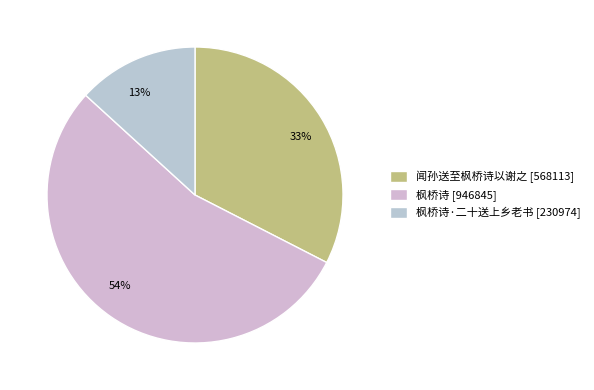

Rank the categories by value from highest to lowest.

枫桥诗, 闻孙送至枫桥诗以谢之, 枫桥诗·二十送上乡老书